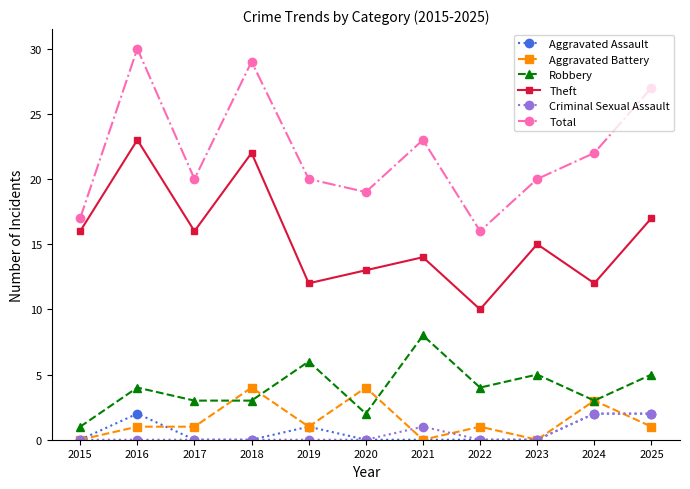

How many distinct data groups are displayed?

6